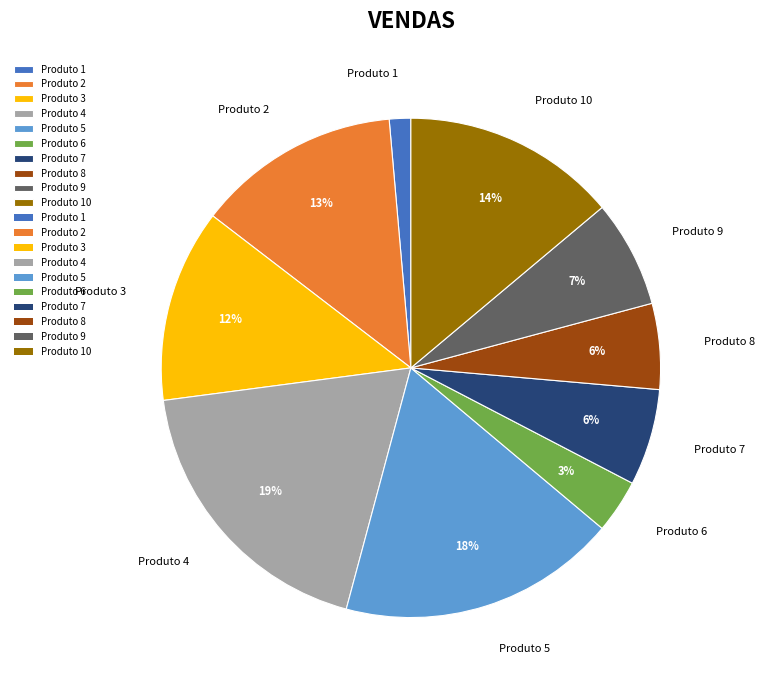

The Produto 9 slice represents 18% of the pie. True or false?

False